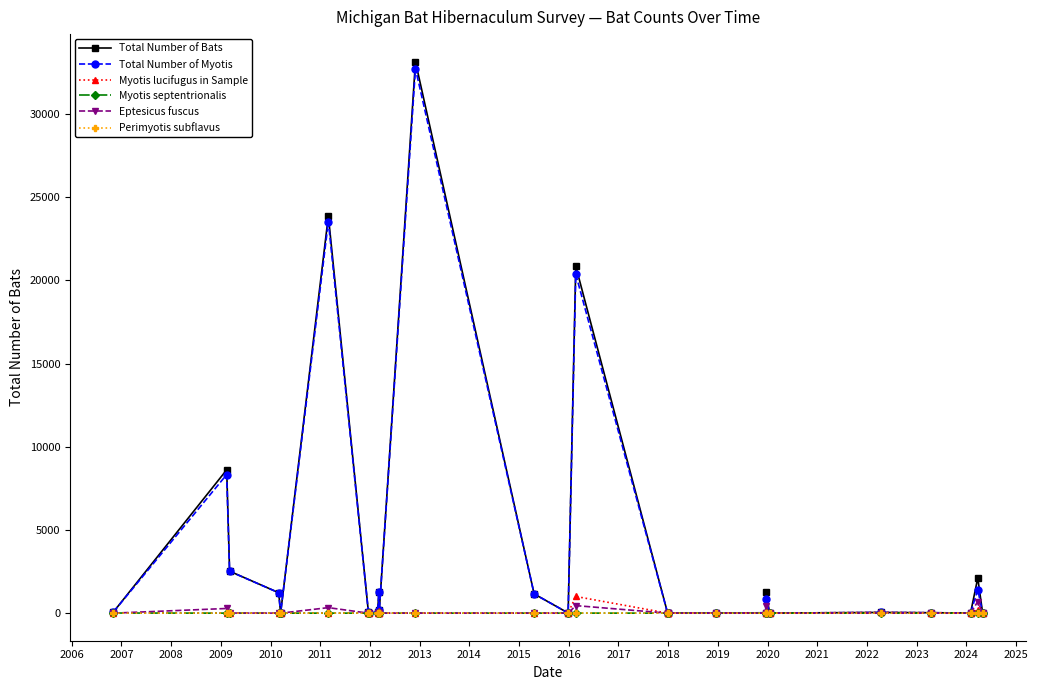

True or false: Total Number of Bats has more than 1 points higher than both neighbors.

True